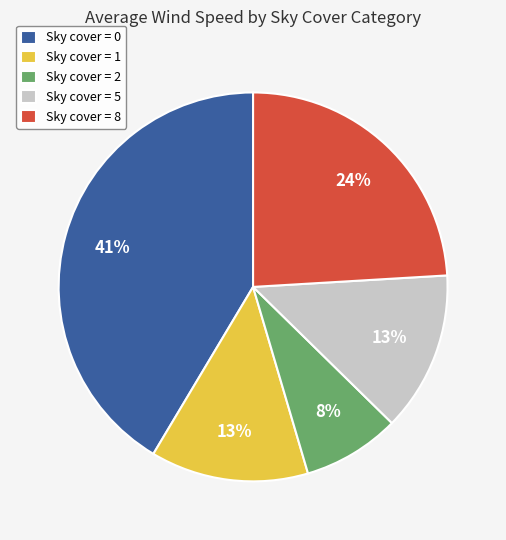

The Sky cover = 0 slice represents 54% of the pie. True or false?

False